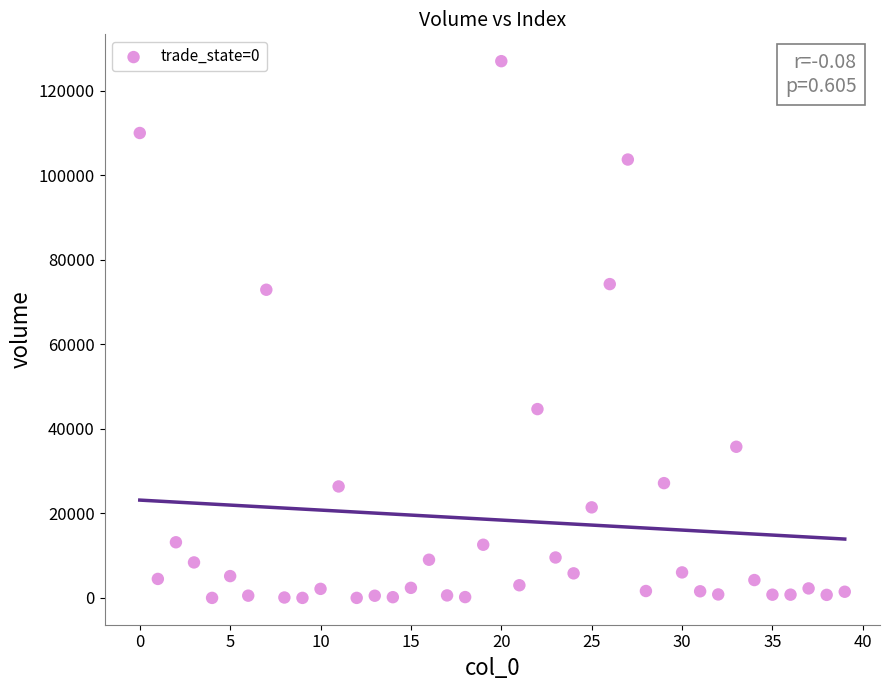

What is the range of Y values (max minus min)?

126995.3